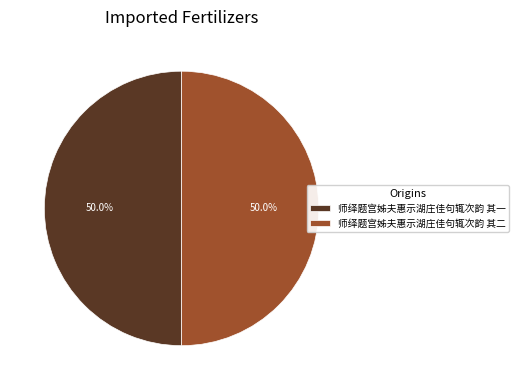

Approximately how many times larger is the value at 师绎题宫姊夫惠示湖庄佳句辄次韵 其一 compared to 师绎题宫姊夫惠示湖庄佳句辄次韵 其二?

1.0